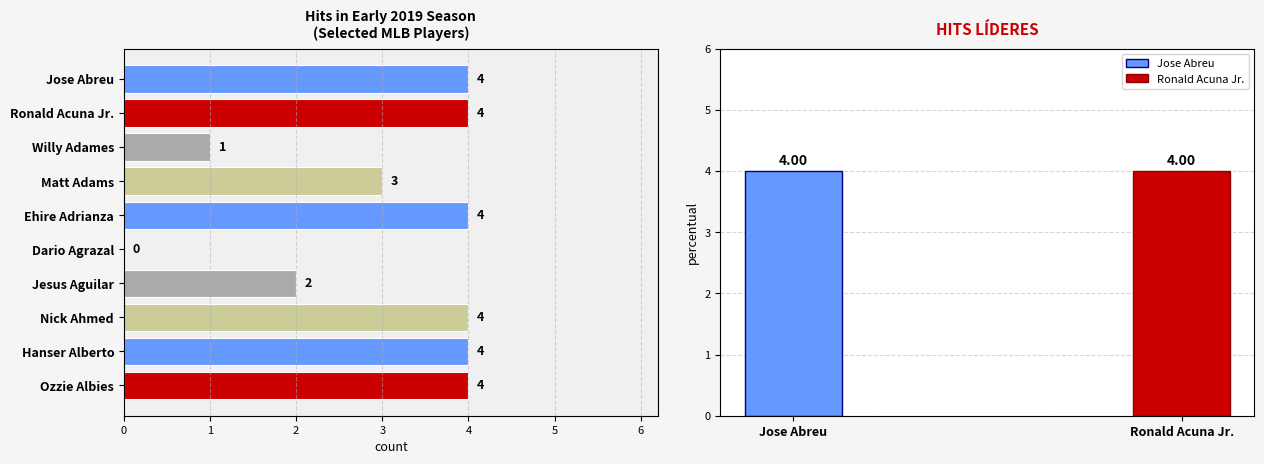

Is it true that the value at Ronald Acuna Jr. is 6?

False